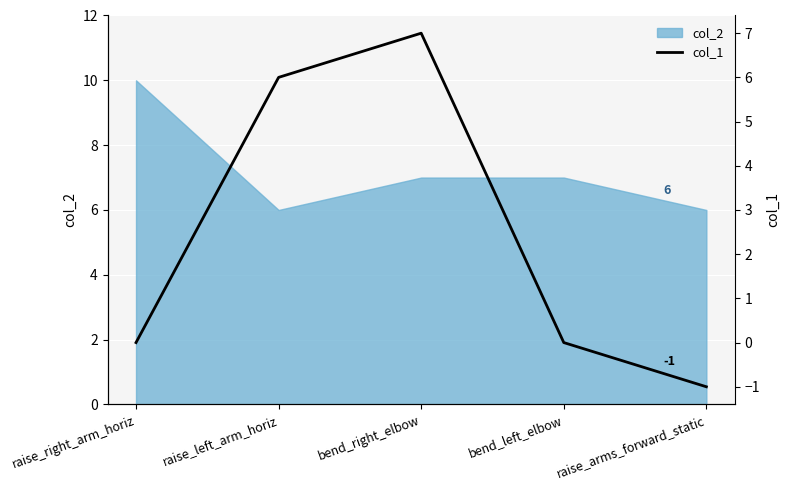

Reading left to right, what are all the values shown in this chart?

raise_right_arm_horiz=0	raise_left_arm_horiz=6	bend_right_elbow=7	bend_left_elbow=0	raise_arms_forward_static=-1